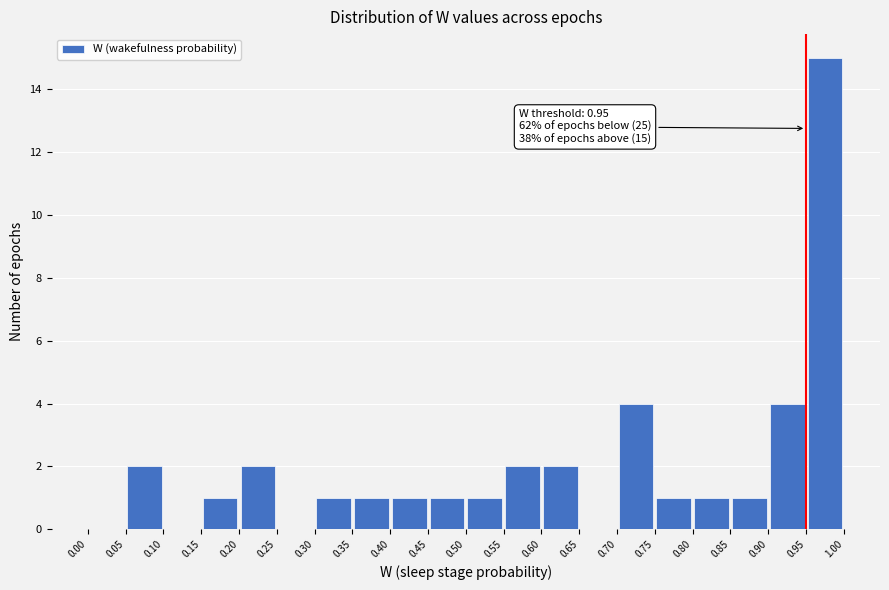

Over which range of the x-axis is the bar tallest?

0.95 to 1.00